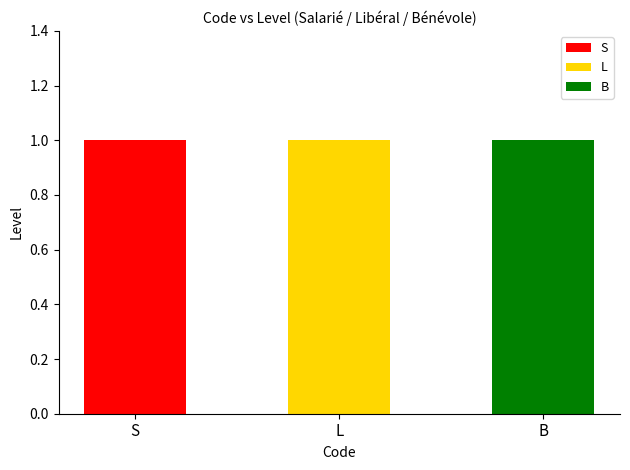

Reading left to right, transcribe the values for S.

S=1	L=0	B=0